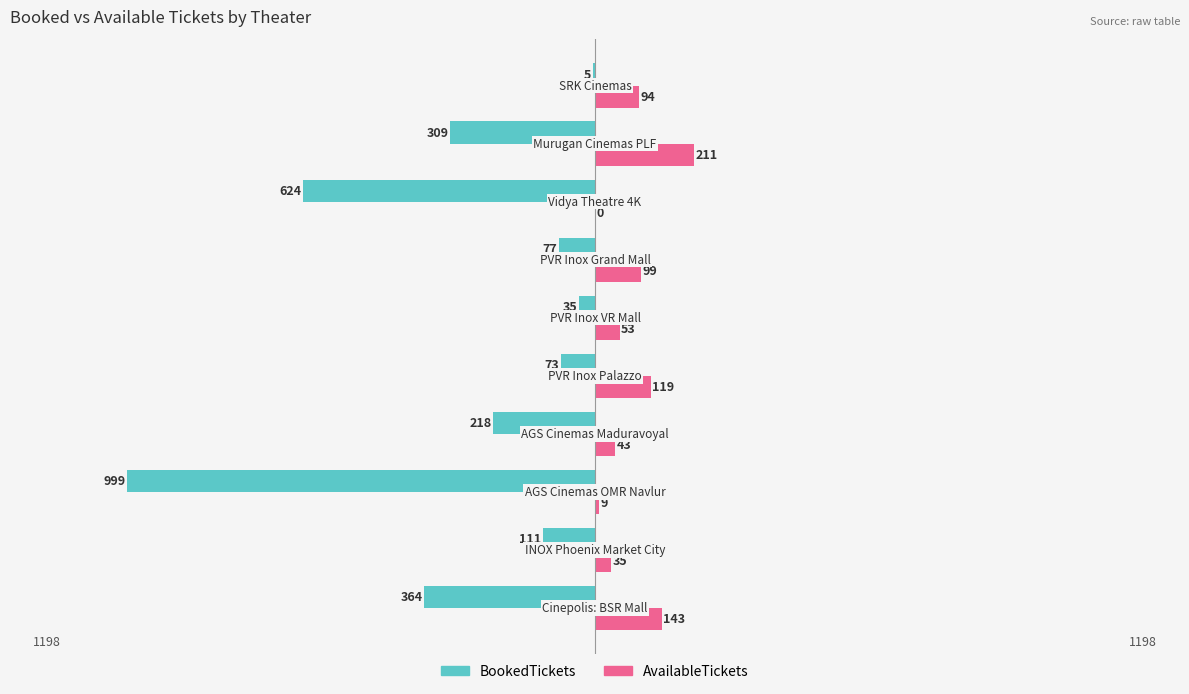

What is the sum of all AvailableTickets values?

806